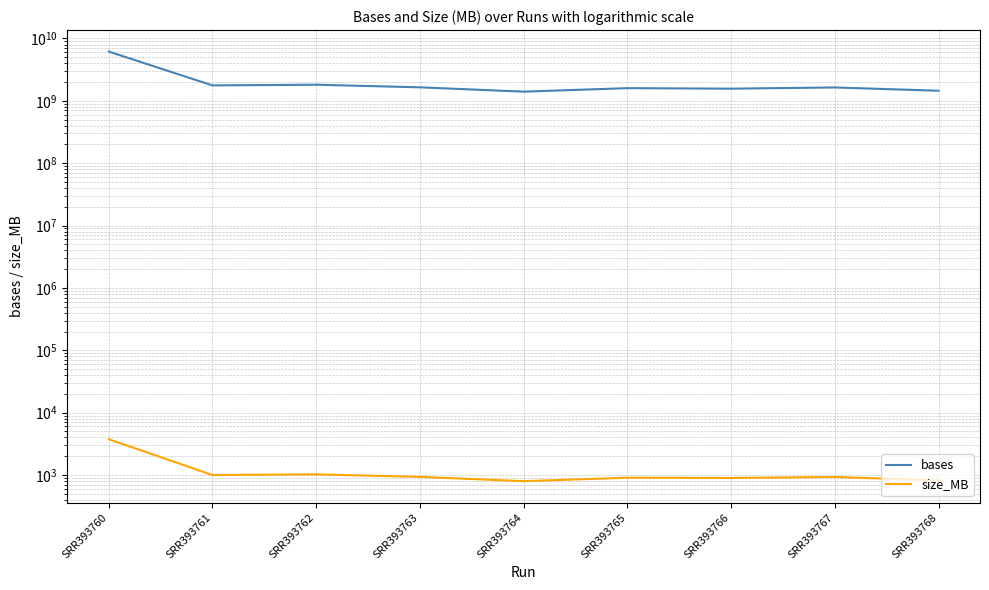

How many lines are shown in the chart?

2